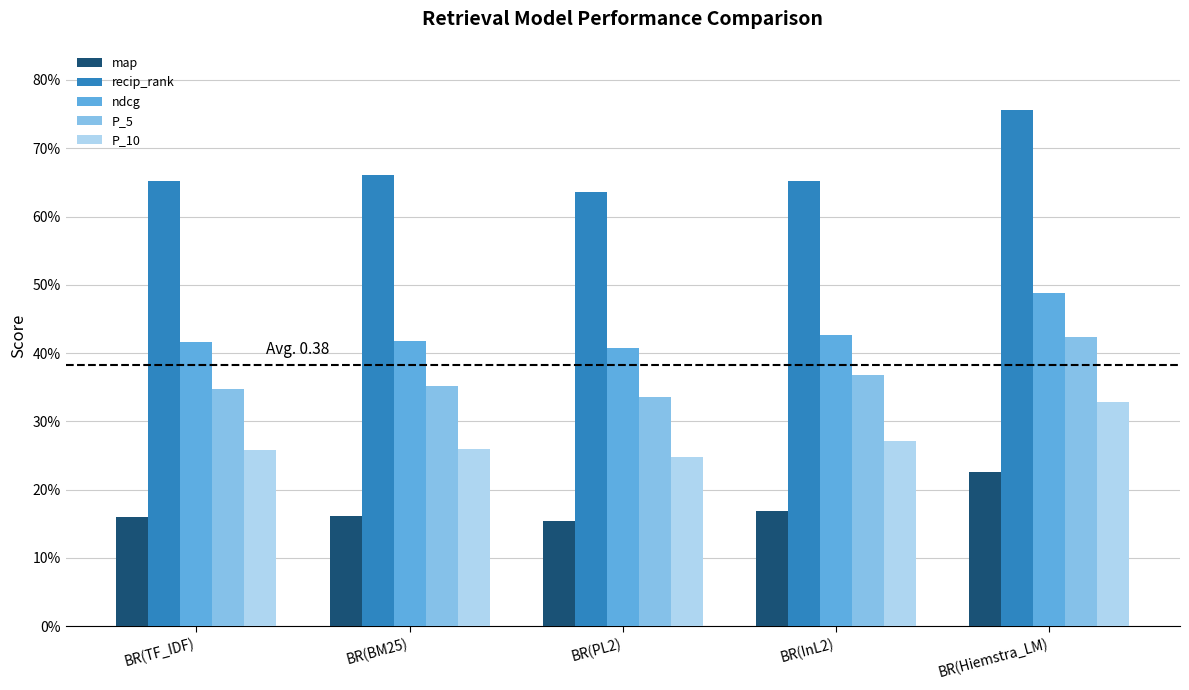

What are all the series names shown in the legend?

map, recip_rank, ndcg, P_5, P_10